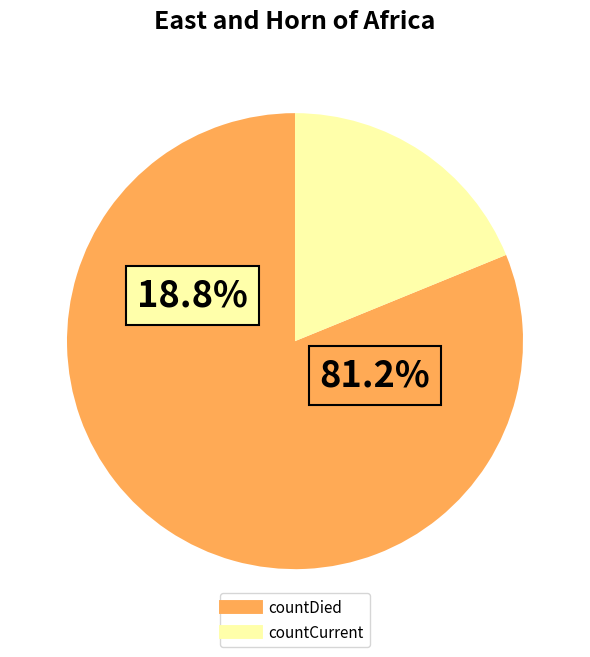

Which category has the biggest portion of the pie?

countDied